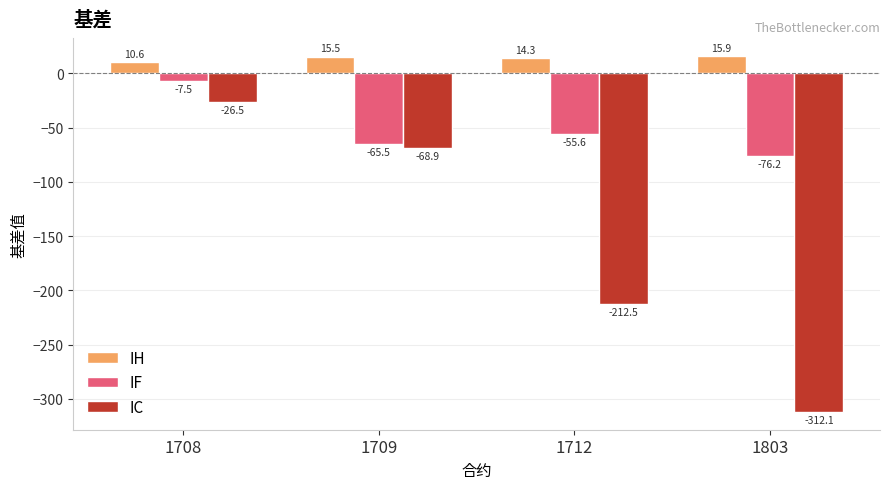

What value does the IC series have at 1709?

-68.9